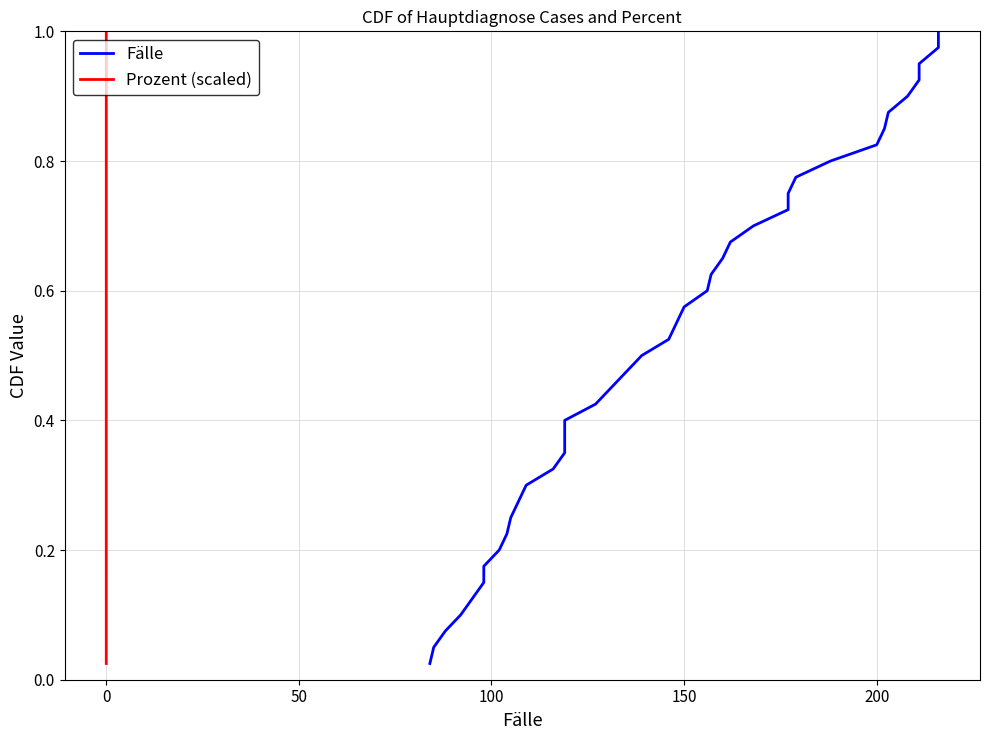

Is the value of Prozent (scaled) at 38 greater than the value of Fälle at 36?

Yes